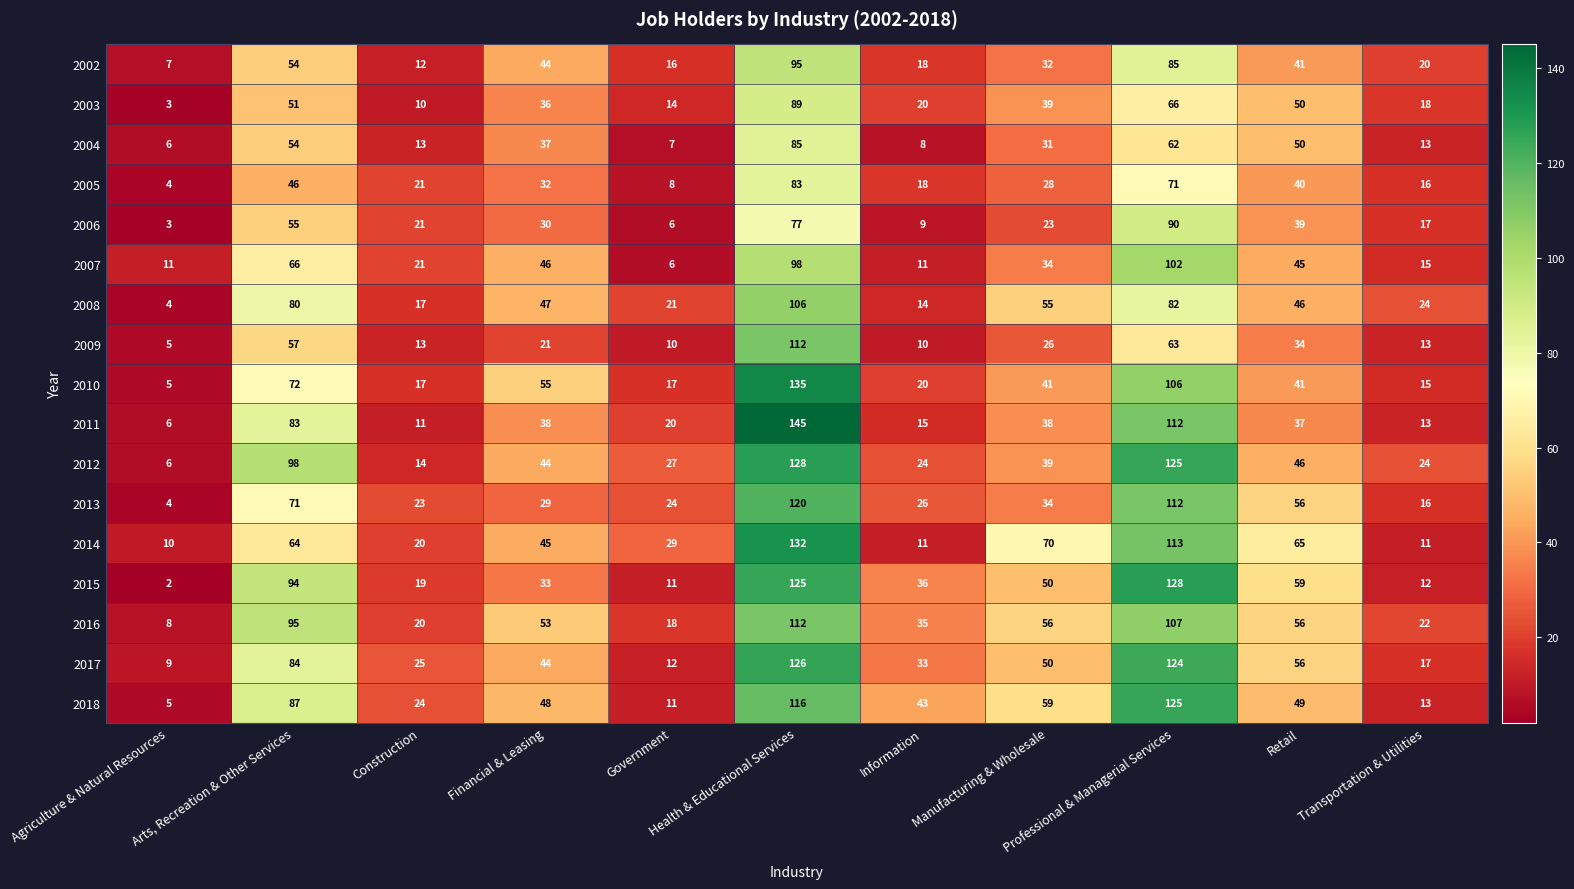

Which series has the largest total across all categories?

2016